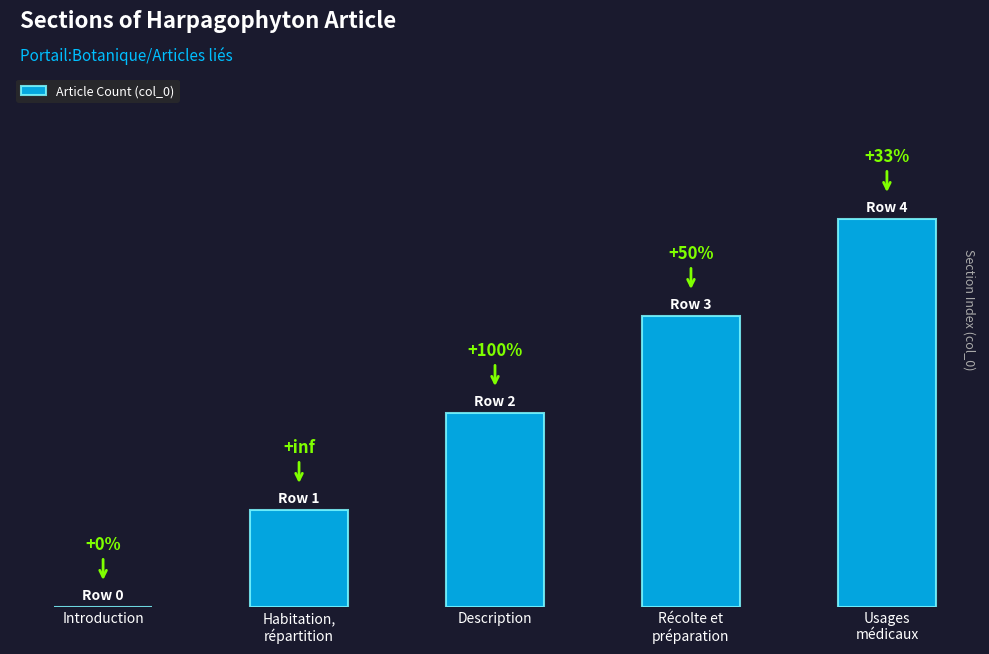

What is the difference between the maximum and minimum values?

4